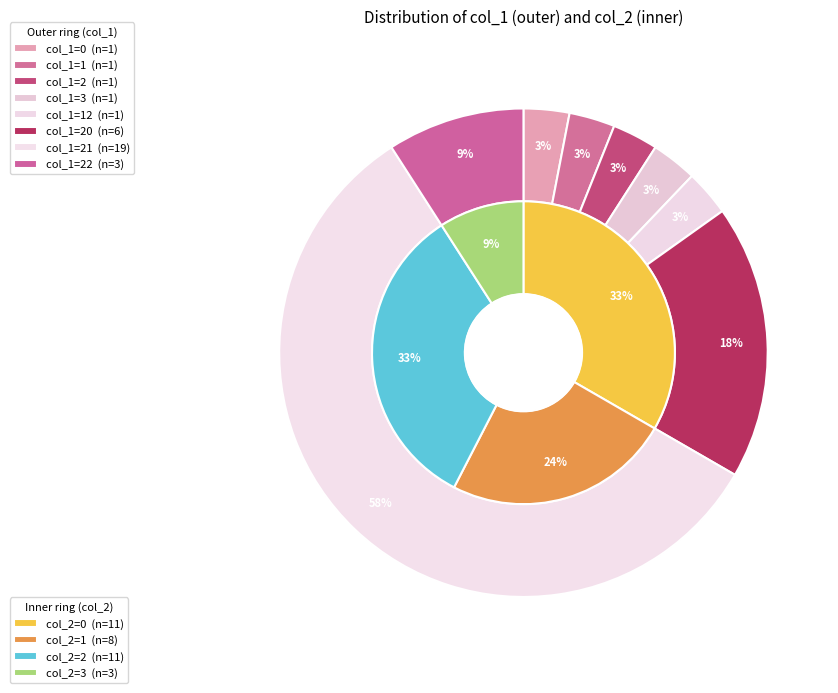

Is there a majority slice in this chart?

No